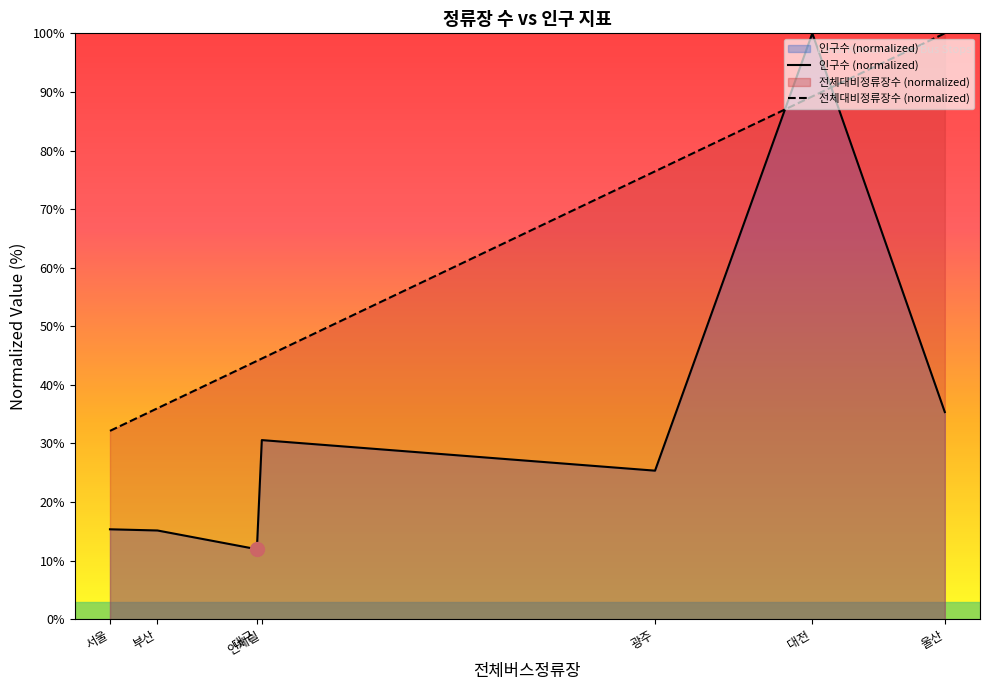

What is the sum of all 전체대비정류장수 (normalized) values?

422.4